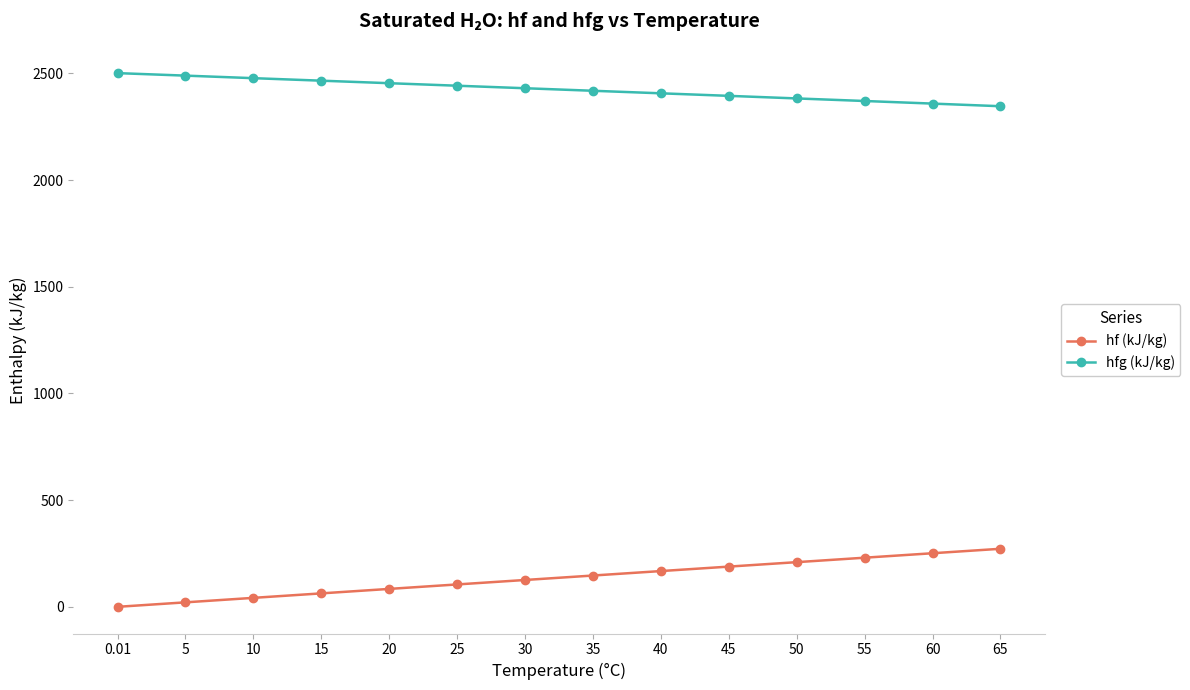

What is the value of the hfg (kJ/kg) point at the 1st from the left?

2501.3